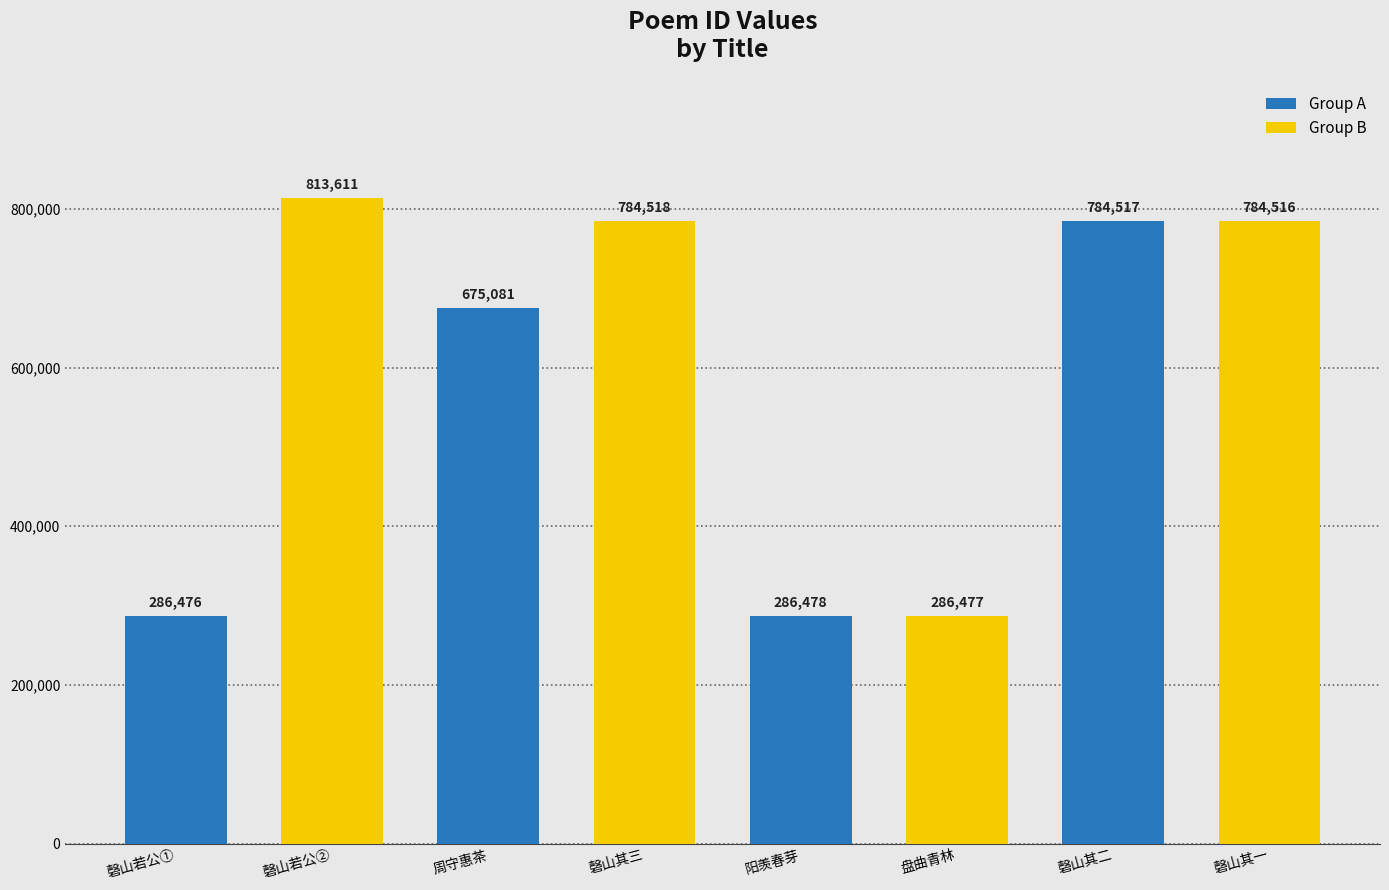

What is the average value?

587709